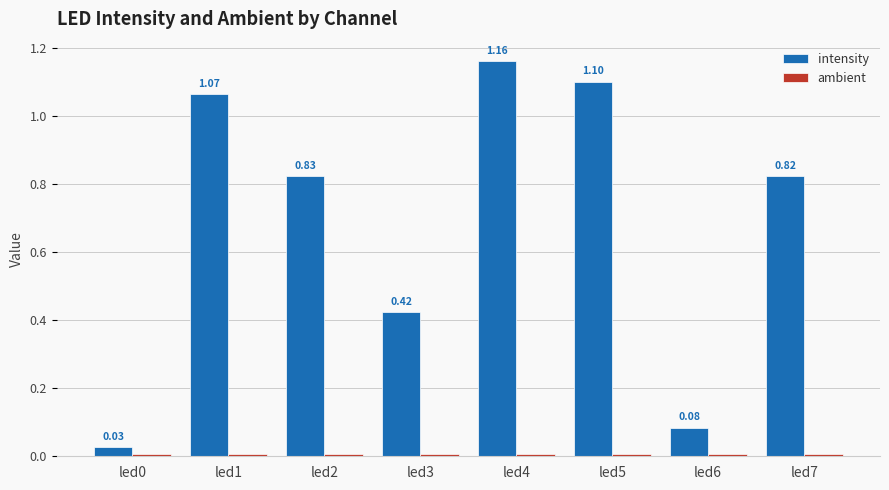

What is the difference between the second highest and second lowest values in the intensity series?

1.0